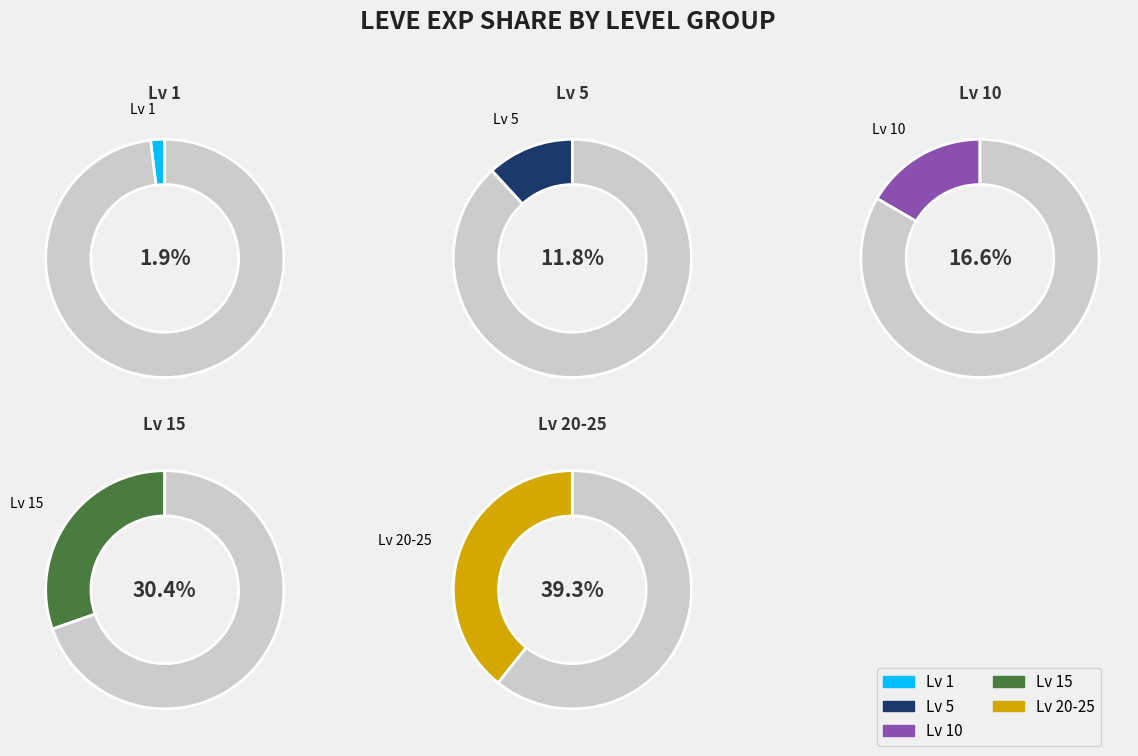

What percentage do 1 and 1 together represent?

18.5%